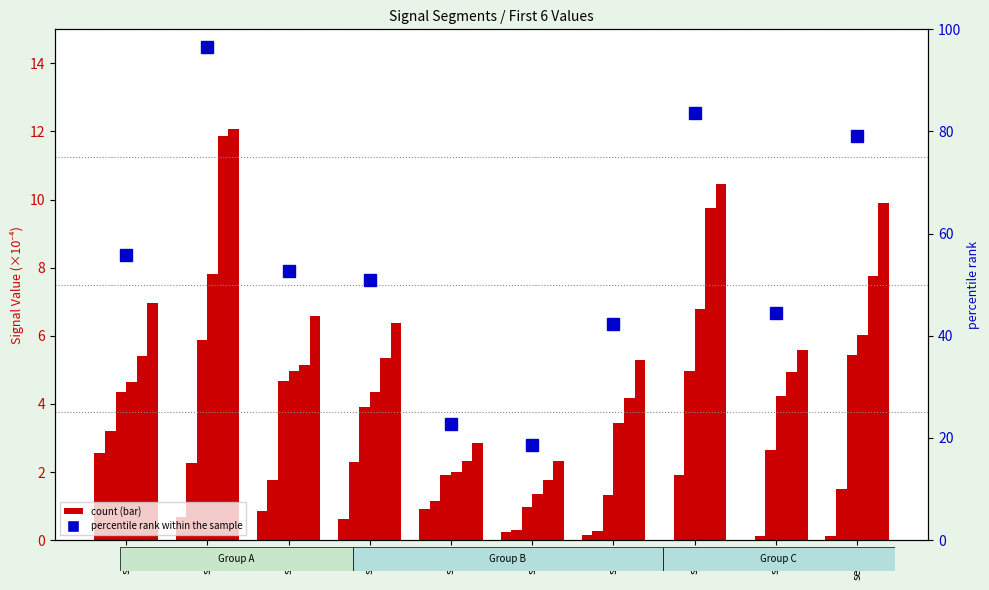

The Signal_Value_5 series shows 20.2 at seg2. True or false?

False